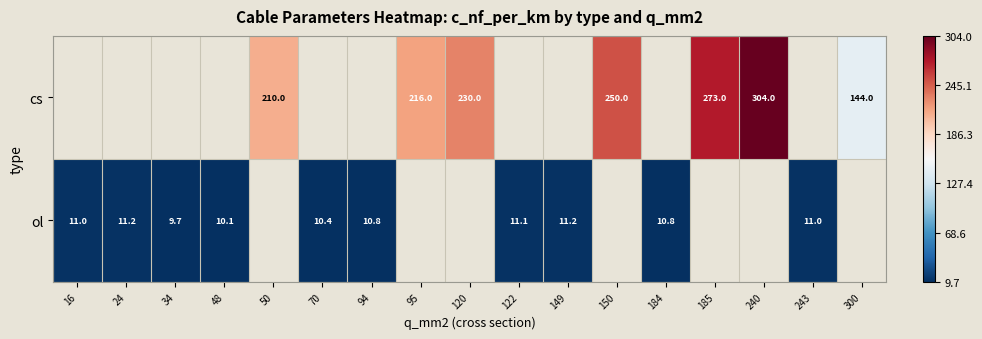

The value of ol at 122 is 11.1. True or false?

True